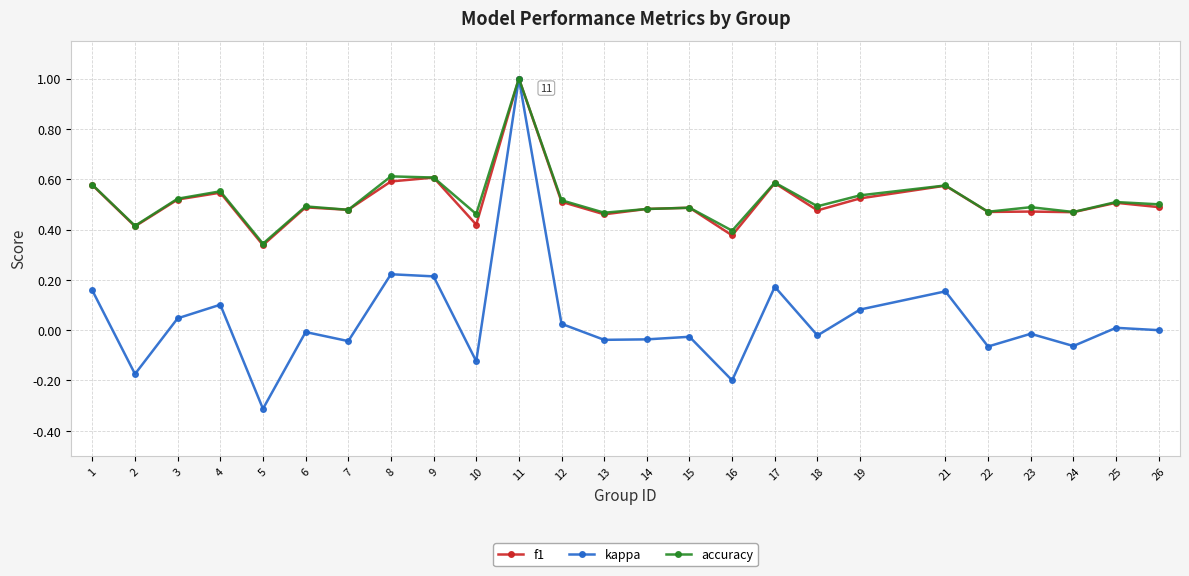

True or false: kappa has a value of -0.0 at 23.

True